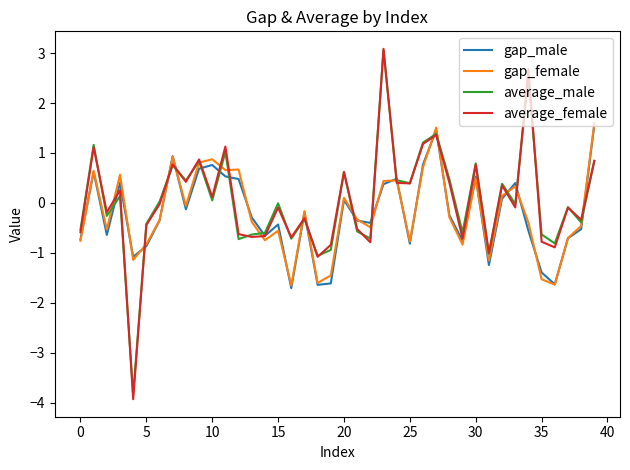

What is the maximum value shown in the chart?

3.1